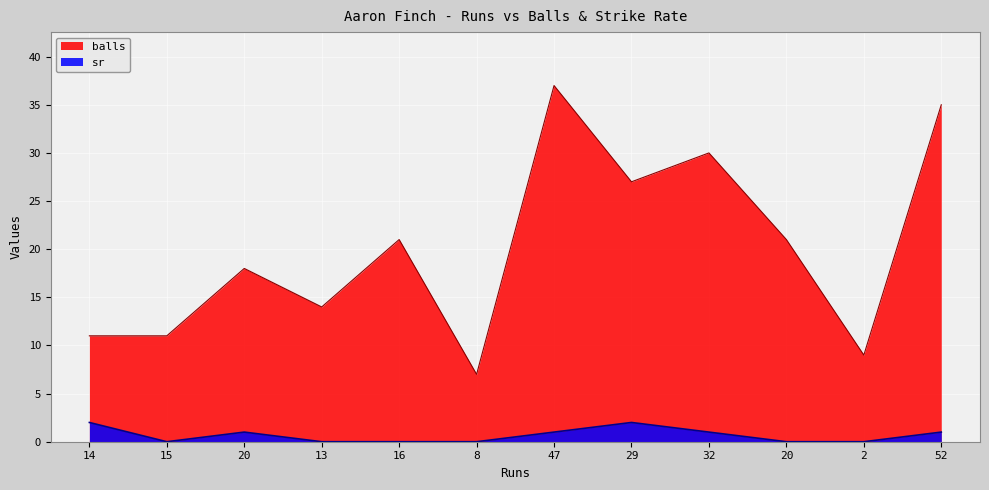

How many distinct data groups are displayed?

2